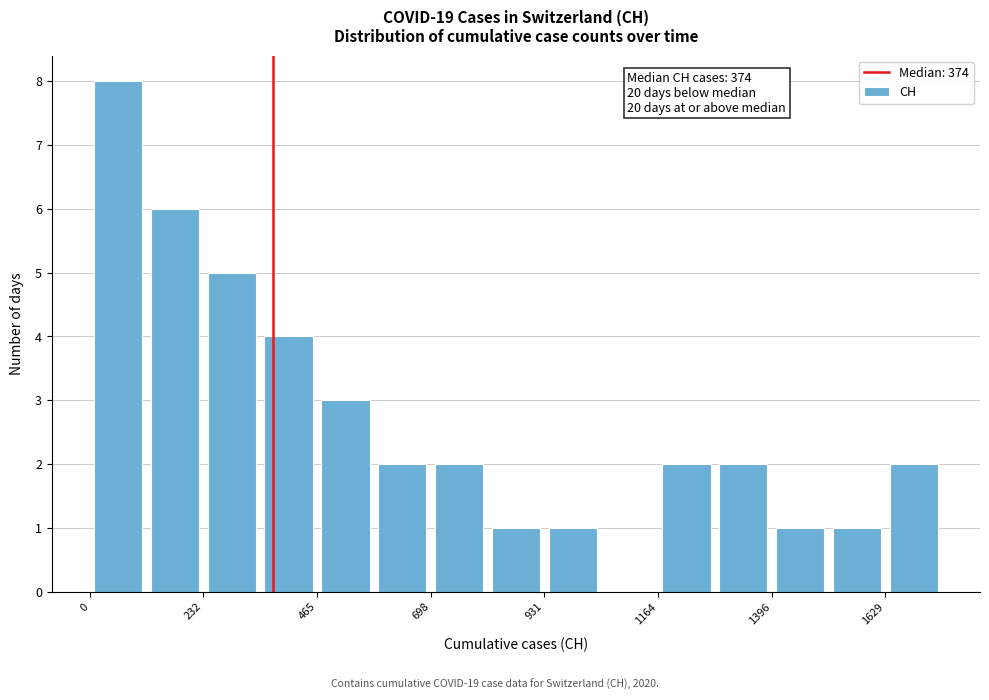

Around what value on the x-axis is the tallest bar? Give the approximate position of its centre, as read against the axis.

50